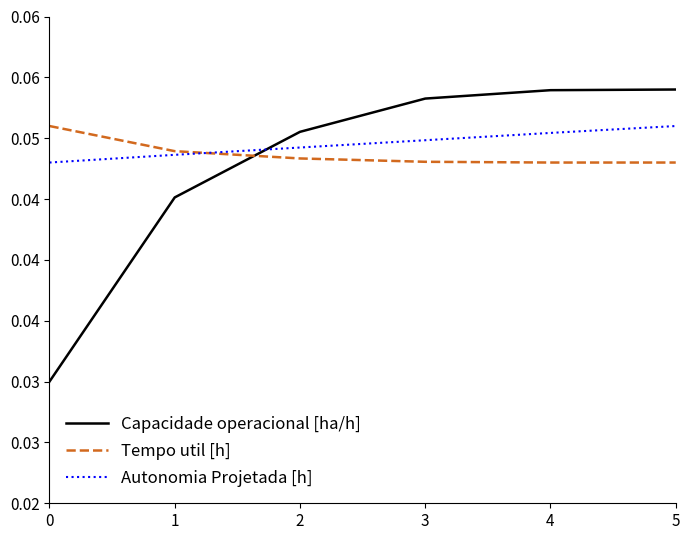

Rank the series by their average value, from lowest to highest.

Capacidade operacional [ha/h], Tempo util [h], Autonomia Projetada [h]